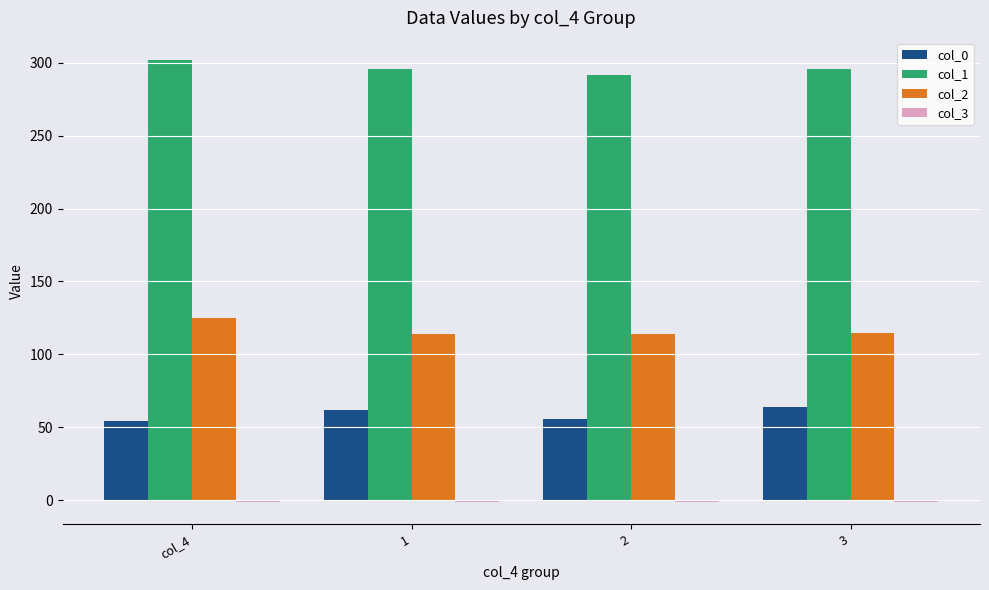

Is it true that col_1 equals 182.8 at col_4?

False